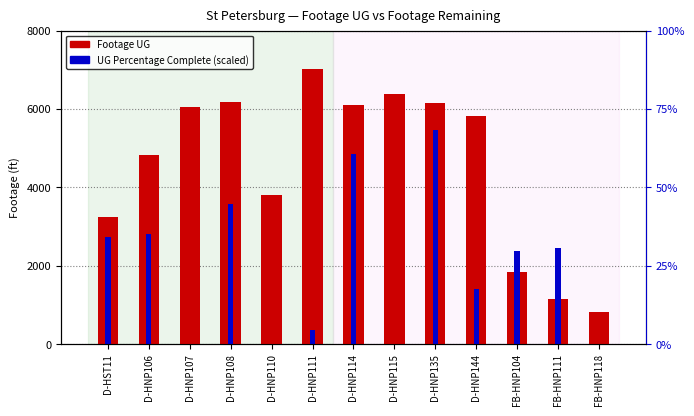

What is the total value across all series at D-HNP115?

6387.0